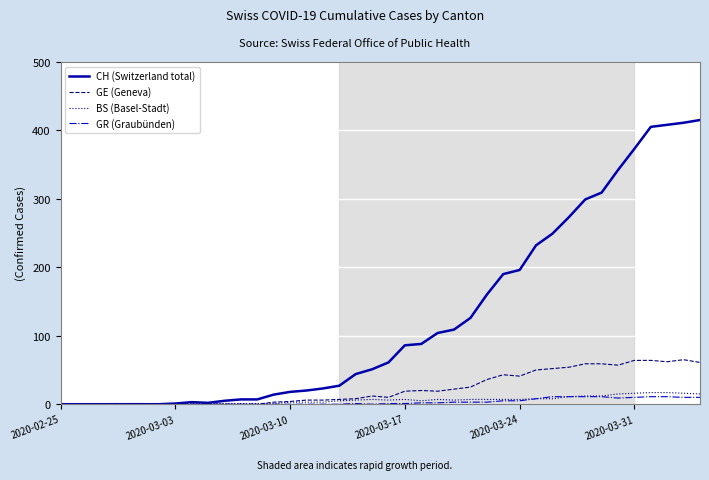

What is the maximum value for BS (Basel-Stadt)?

17